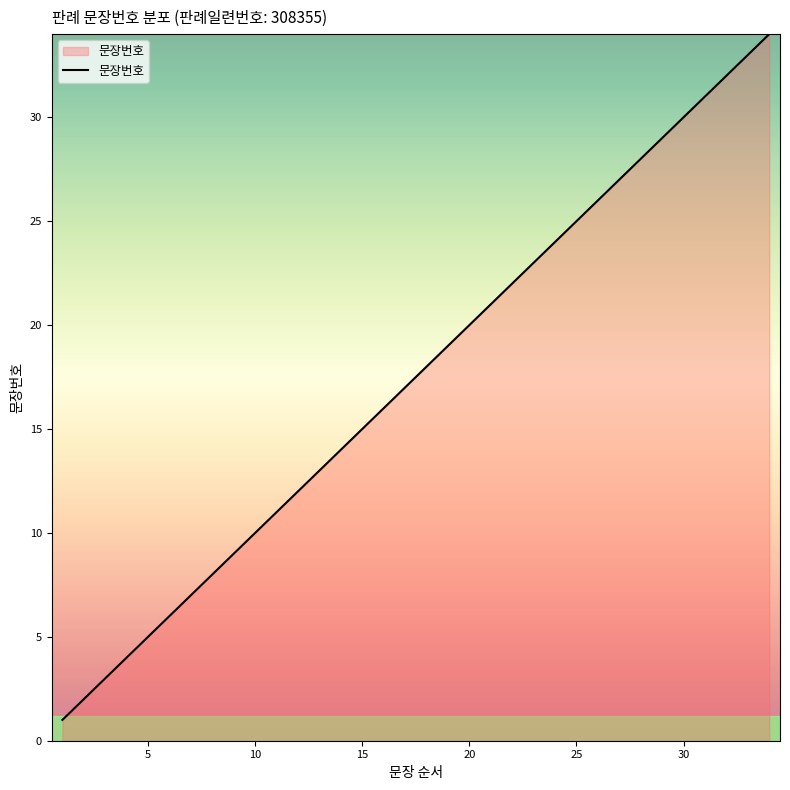

What is the greatest value displayed?

34